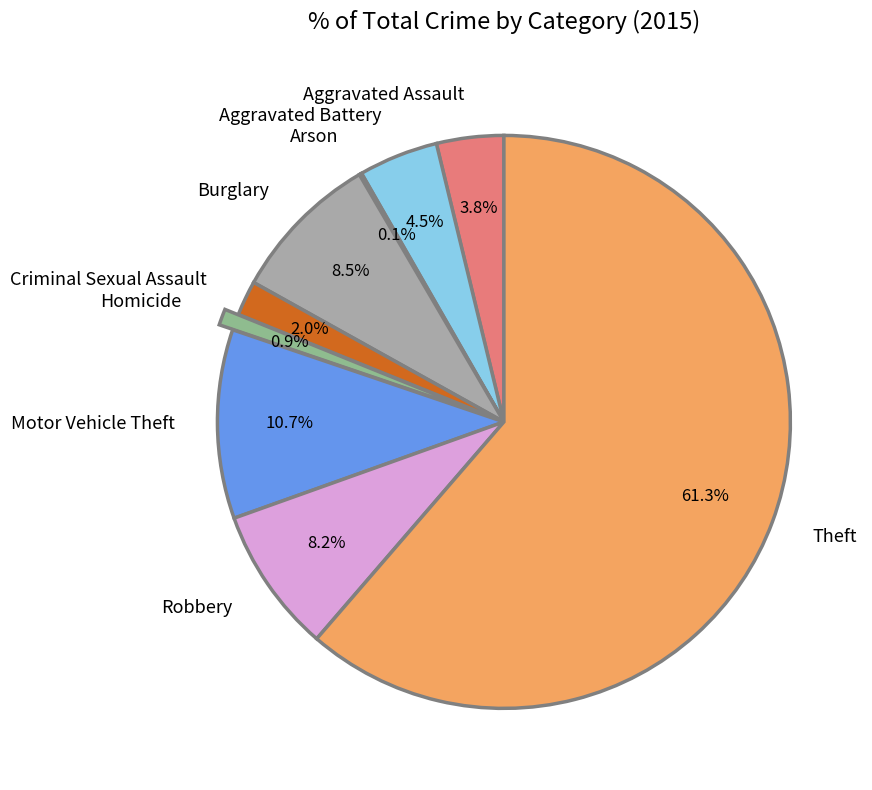

How much of the chart is everything except Homicide?

99.1%